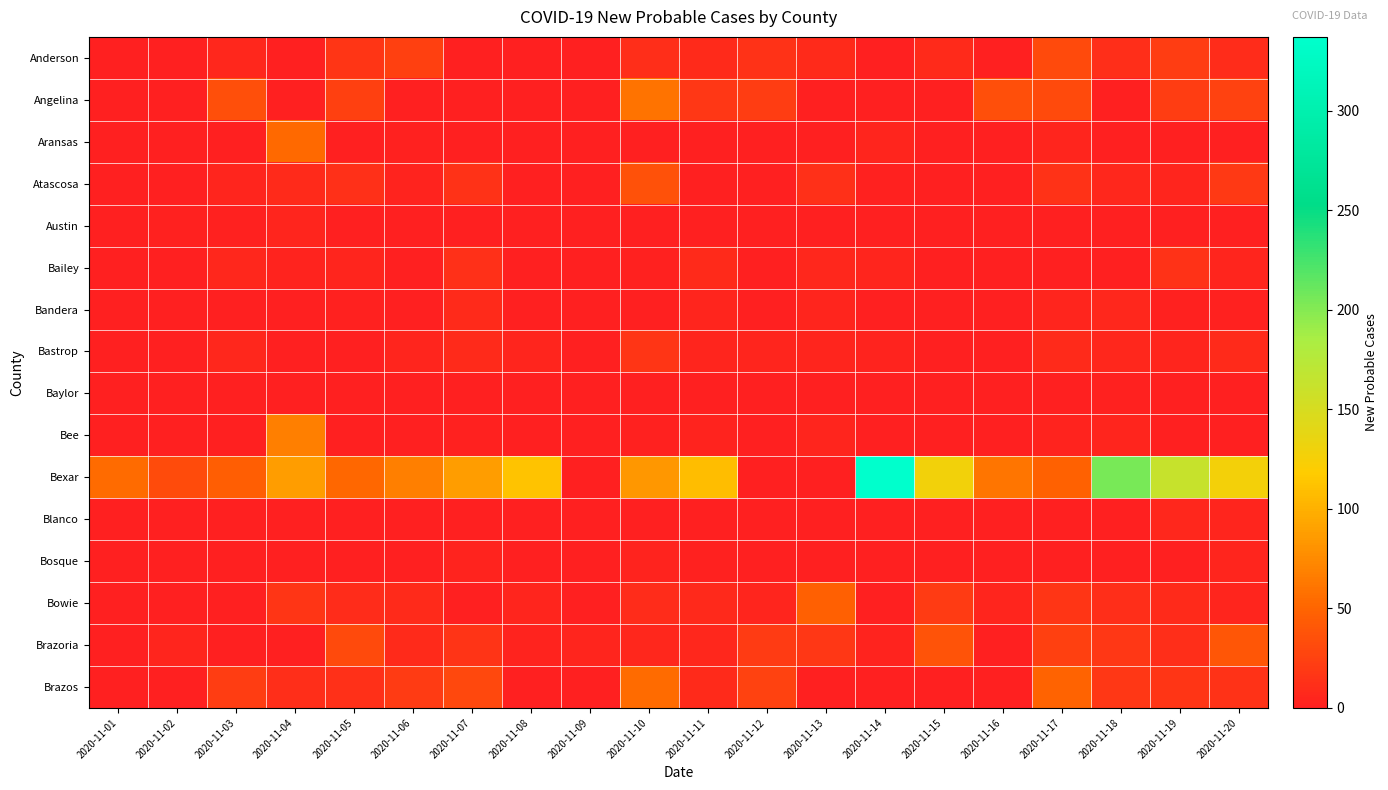

At 2020-11-11, list the series in order from smallest to largest.

Aransas, Austin, Blanco, Atascosa, Baylor, Bosque, Bee, Bandera, Bastrop, Brazoria, Bowie, Anderson, Bailey, Brazos, Angelina, Bexar